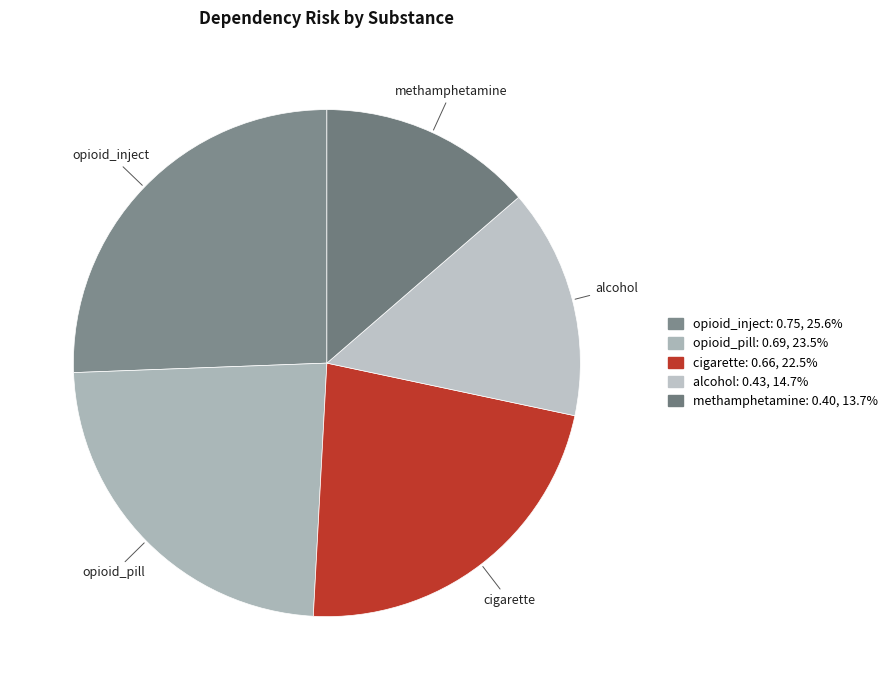

Which category has the smallest portion of the pie?

methamphetamine